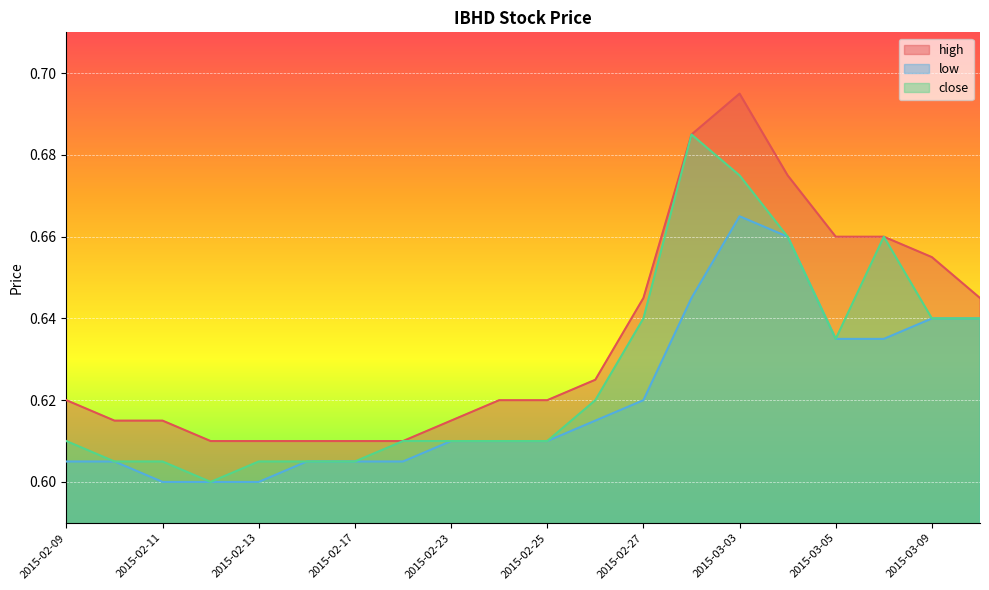

At which category is the sum across all series the highest?

2015-03-03